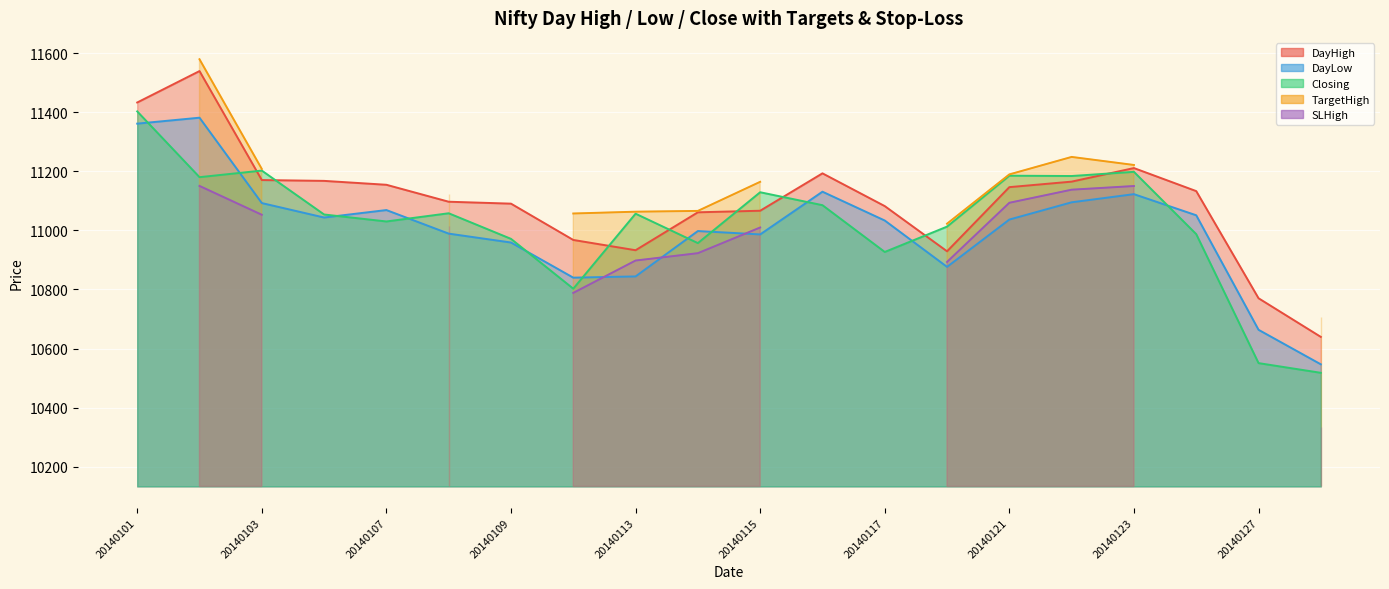

True or false: DayLow has more than 1 interior local peaks.

True